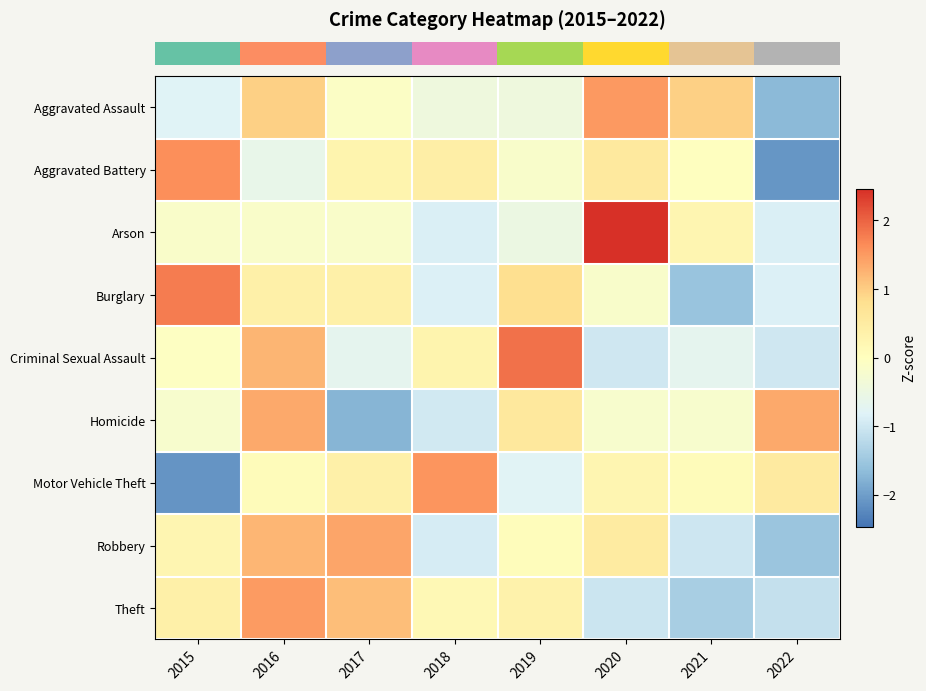

What is the difference between the highest and lowest values at 2019?

2.7